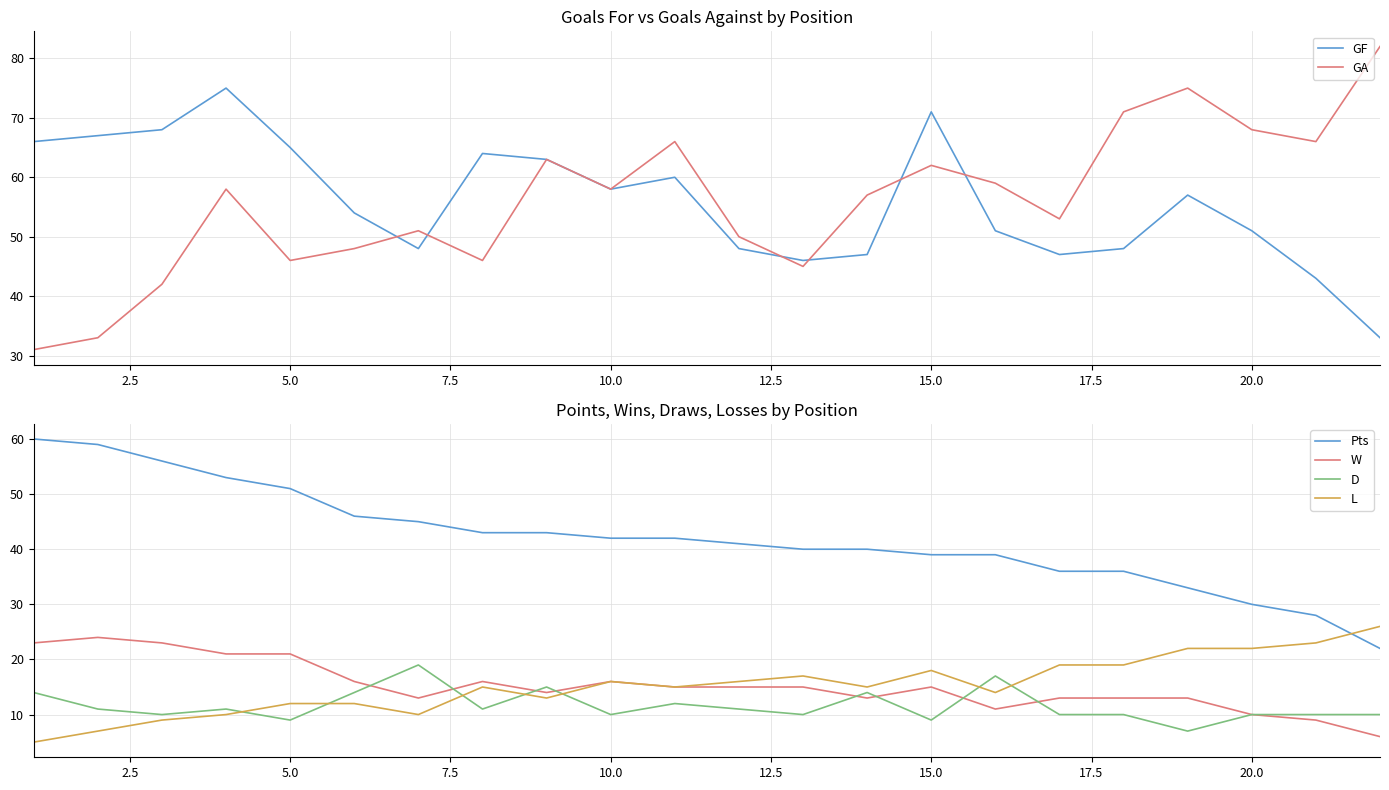

What is the lowest value of the Pts series?

22